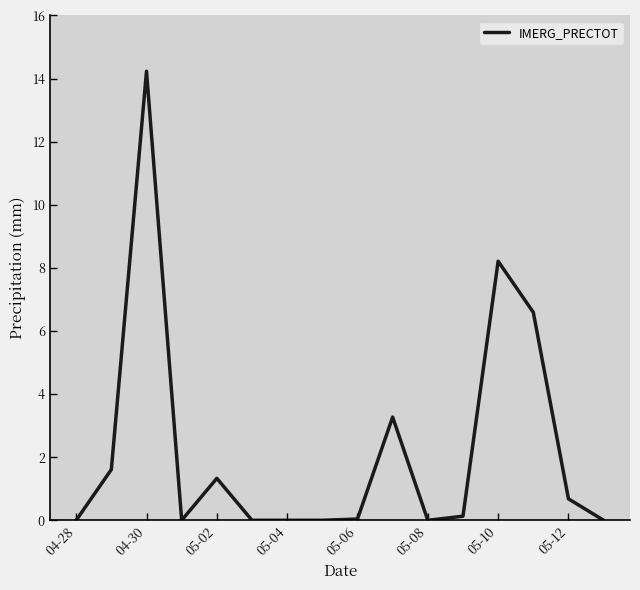

What is the sum of all values?

36.1